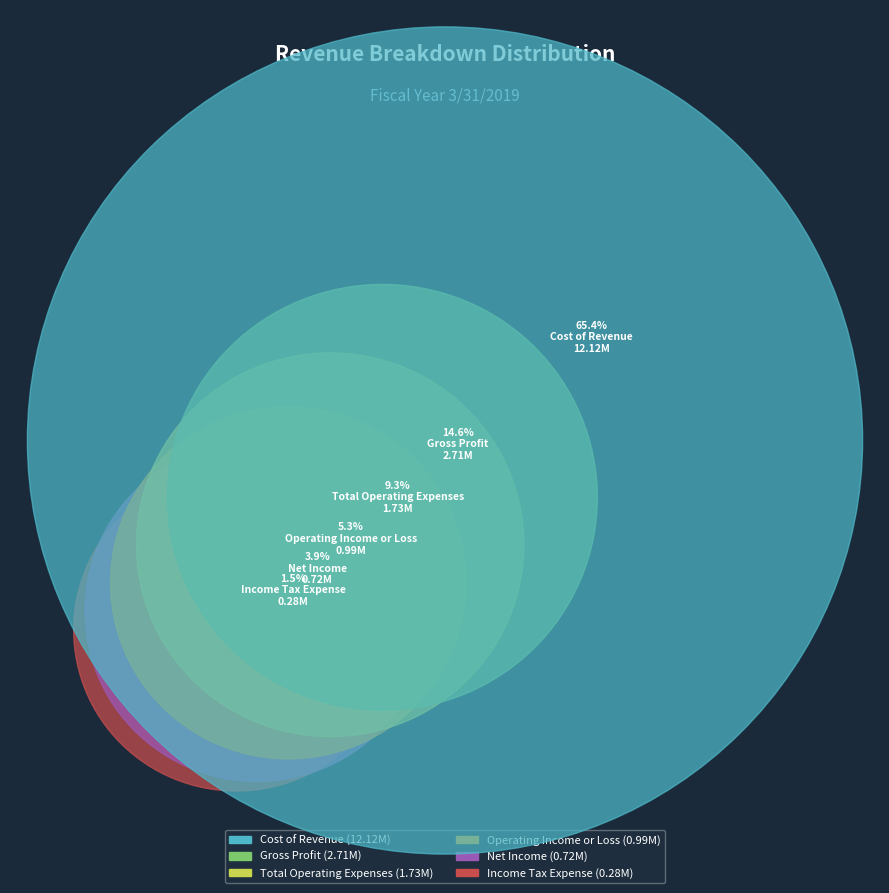

To the nearest percent, what is the combined percentage of Gross Profit and Cost of Revenue?

80%